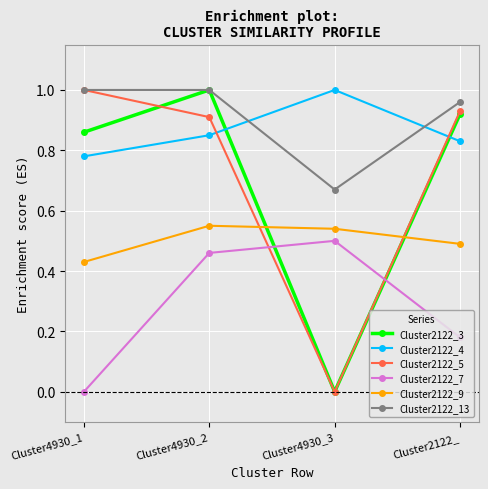

At which category is the sum across all series the highest?

Cluster4930_2